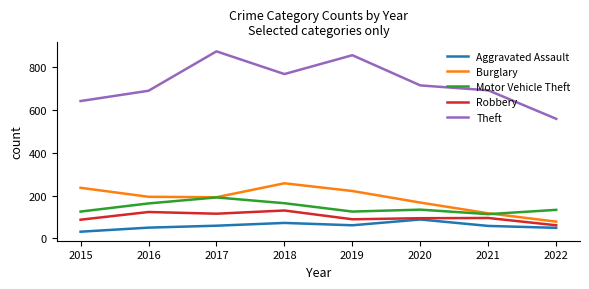

Where is the first local minimum for Theft?

2018